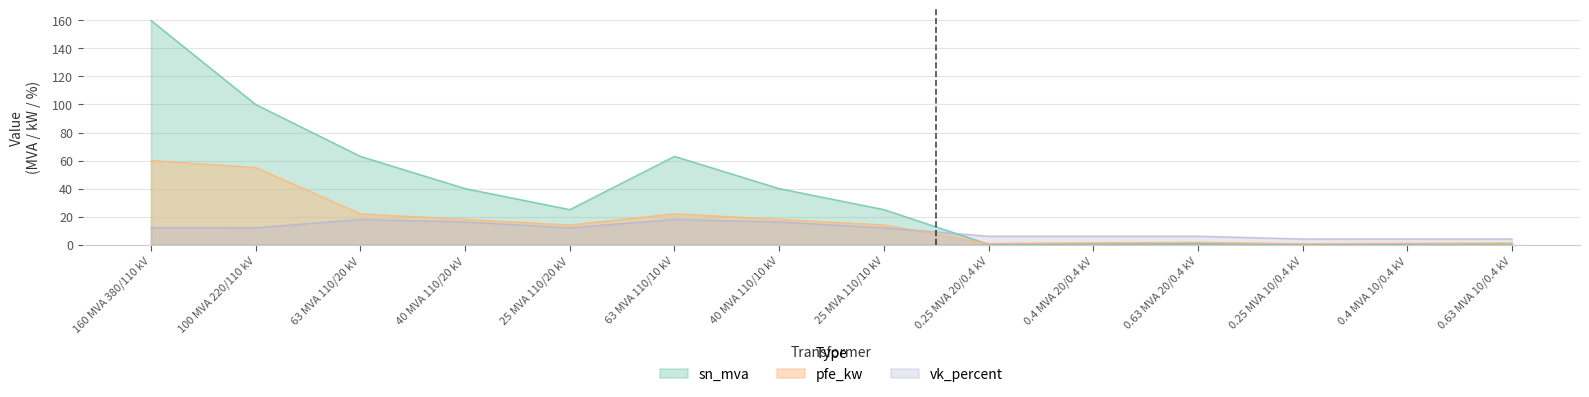

How many categories are shown in the chart?

14